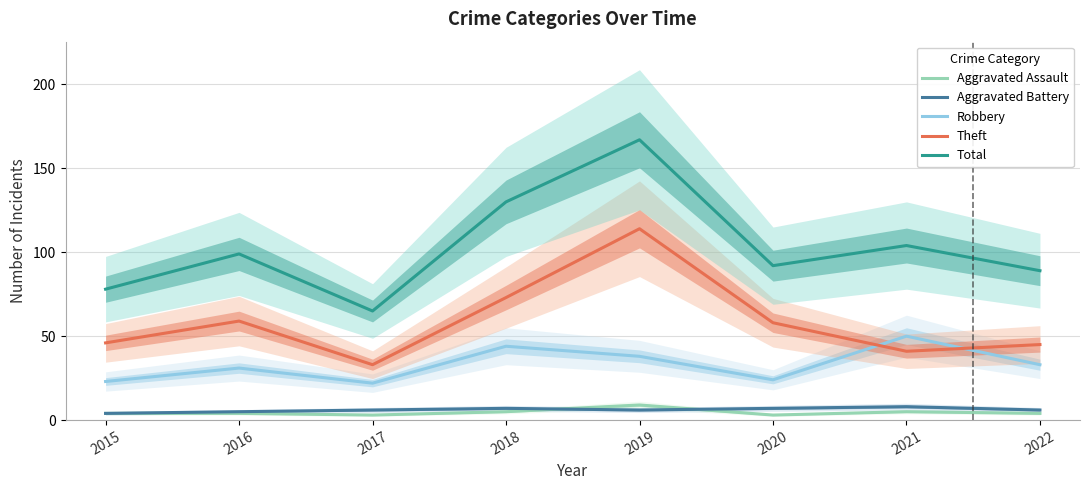

How many series are shown in this chart?

5